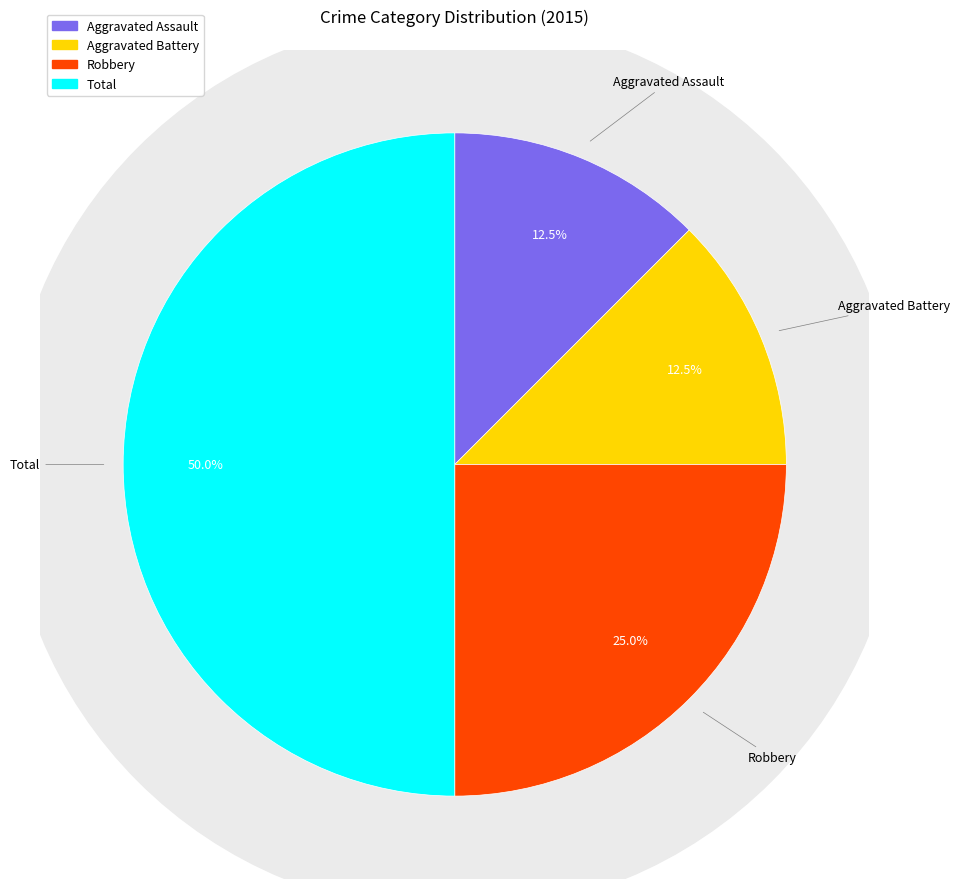

What percentage is the Robbery slice, to the nearest percent?

25%